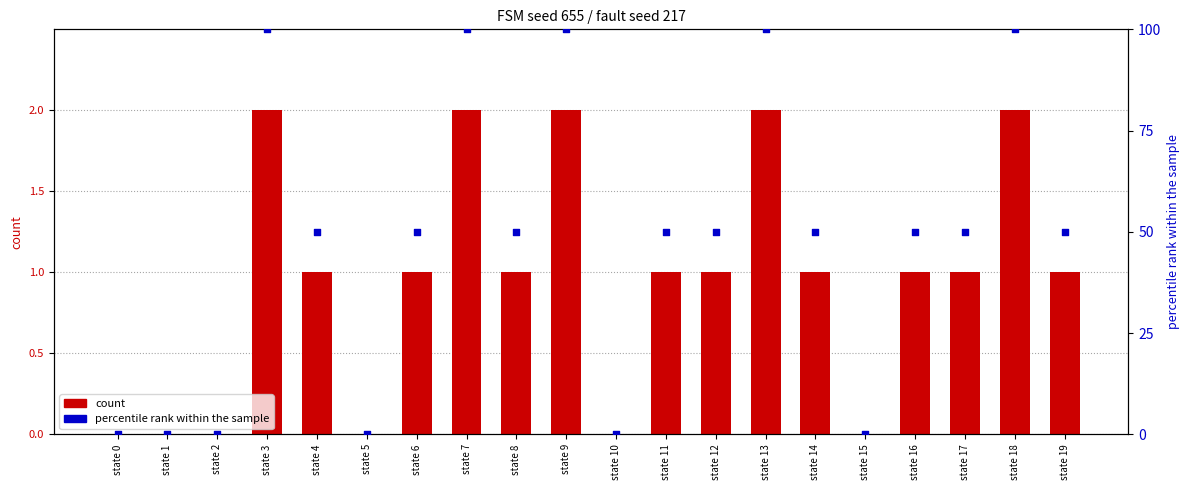

Is the value of percentile rank within the sample at state 18 greater than the value of count at state 10?

Yes